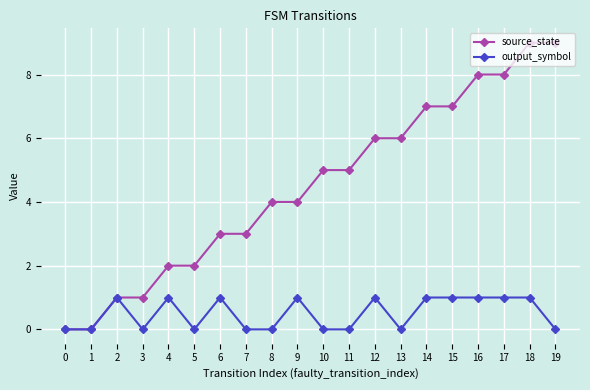

Is it true that output_symbol equals 1 at 6?

True